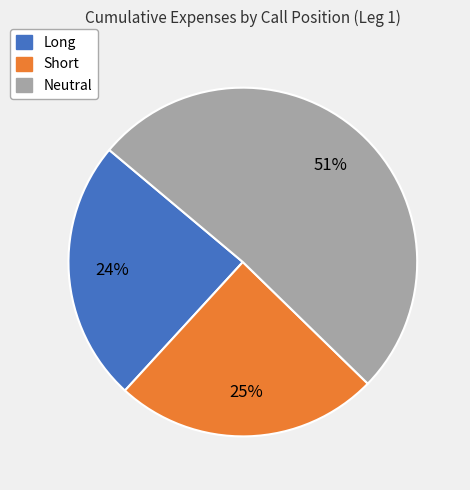

The Short slice represents 39% of the pie. True or false?

False